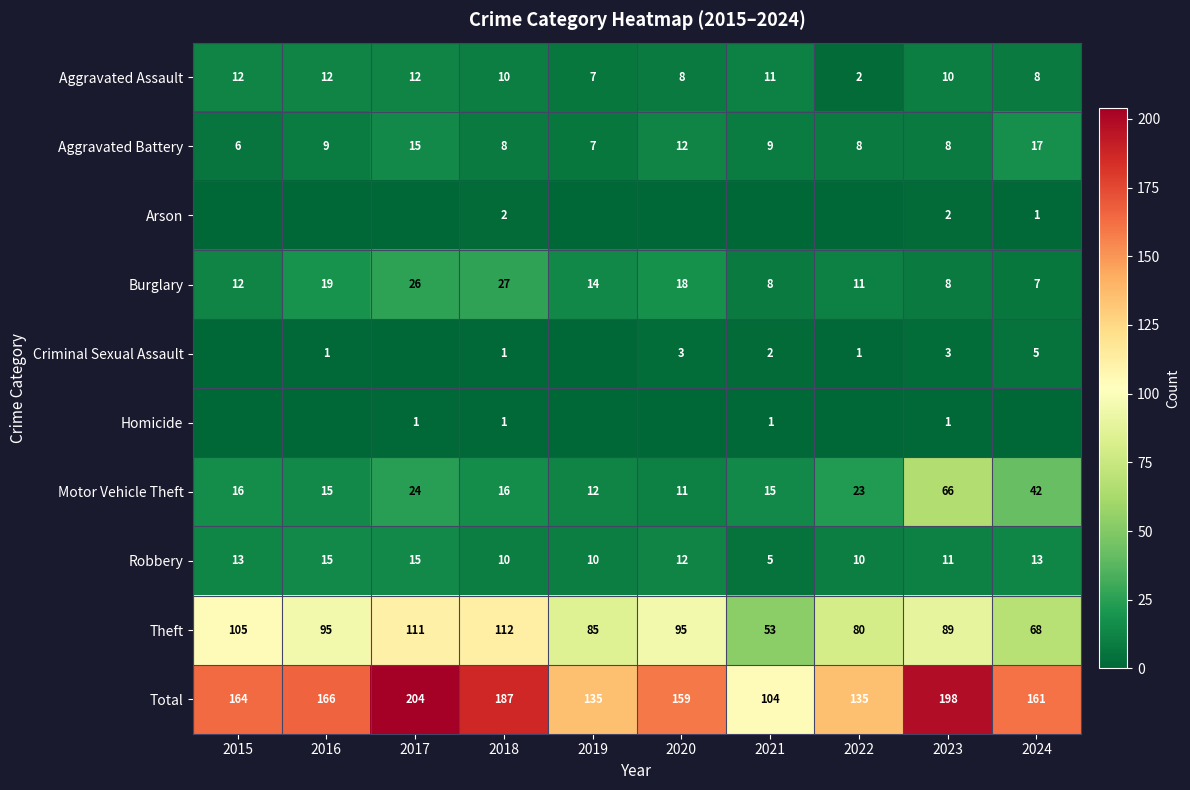

At which category does the chart reach its peak across all series?

2017